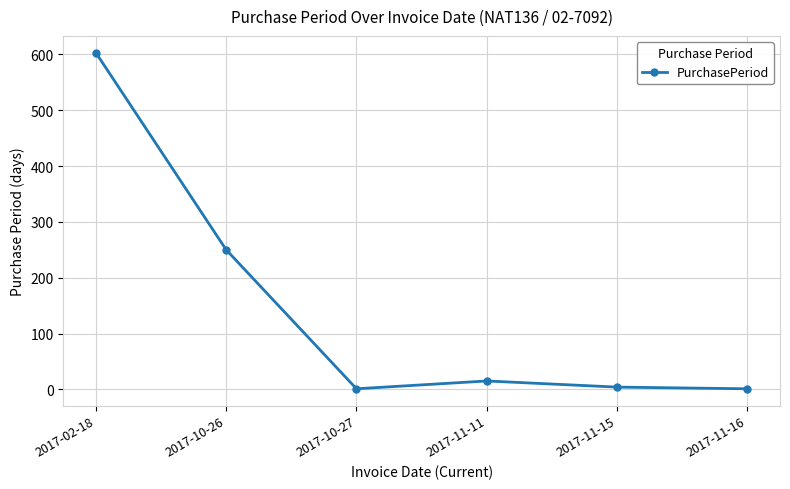

What is the label of the 3rd point from the left?

2017-10-27